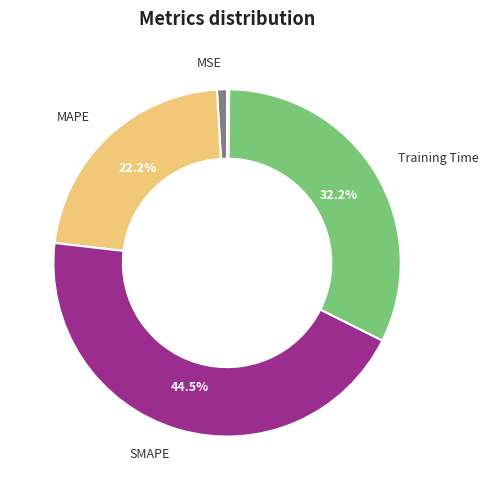

Is there a majority slice in this chart?

No